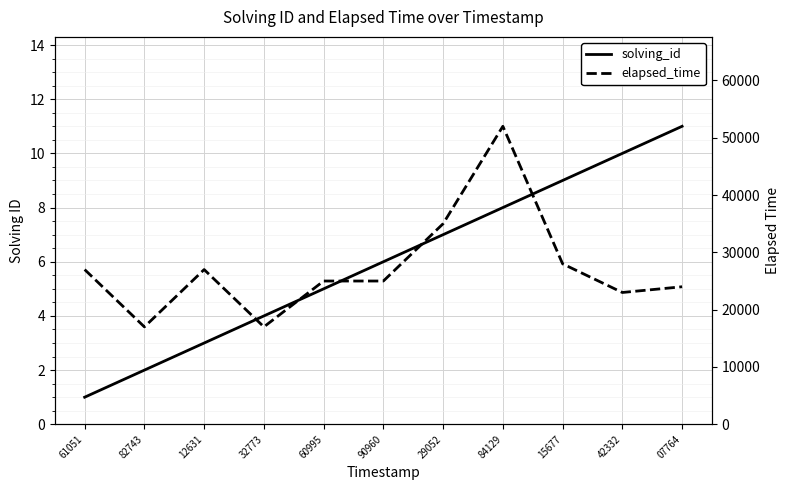

What is the maximum value for elapsed_time?

52000